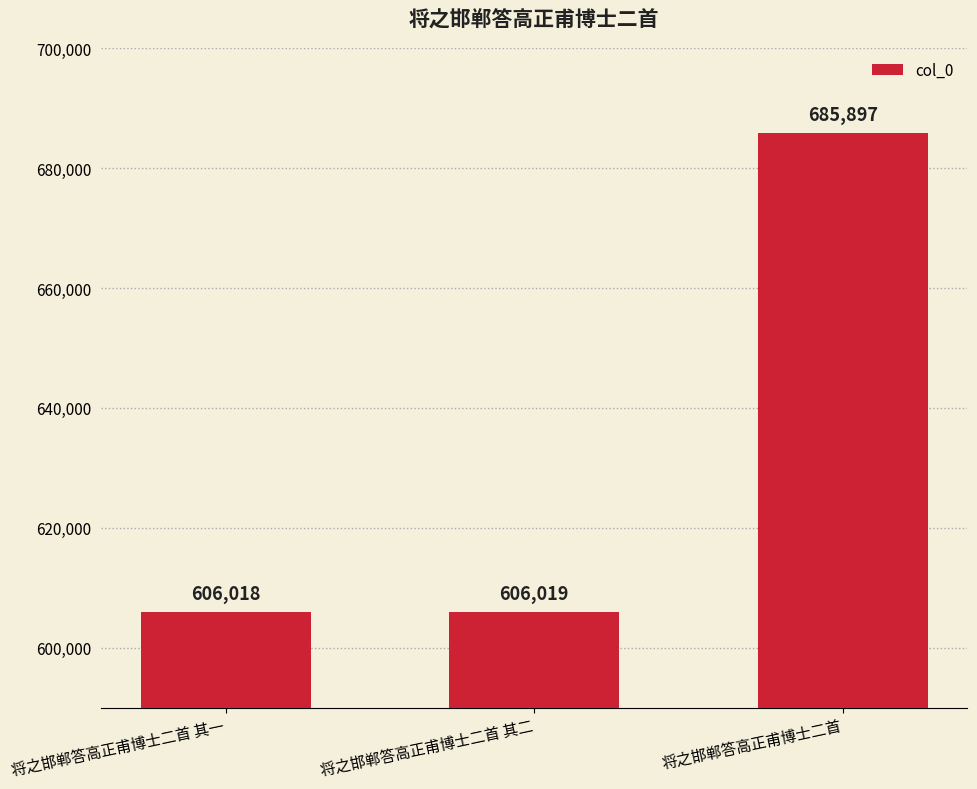

Which label corresponds to the smallest value in the chart?

将之邯郸答高正甫博士二首 其一